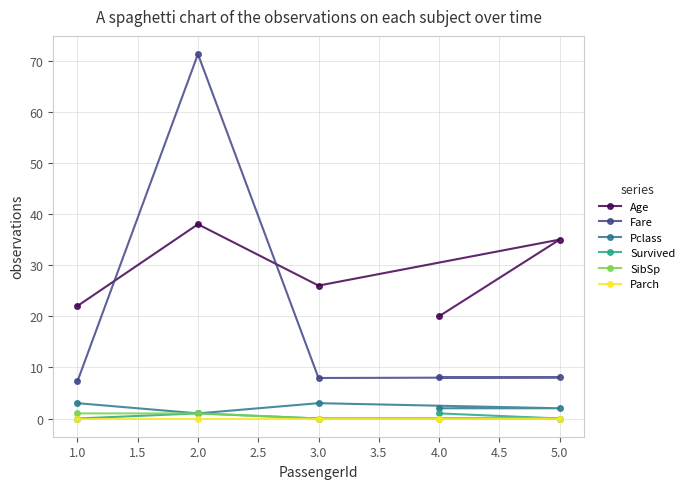

At how many categories does at least one series exceed 49?

1